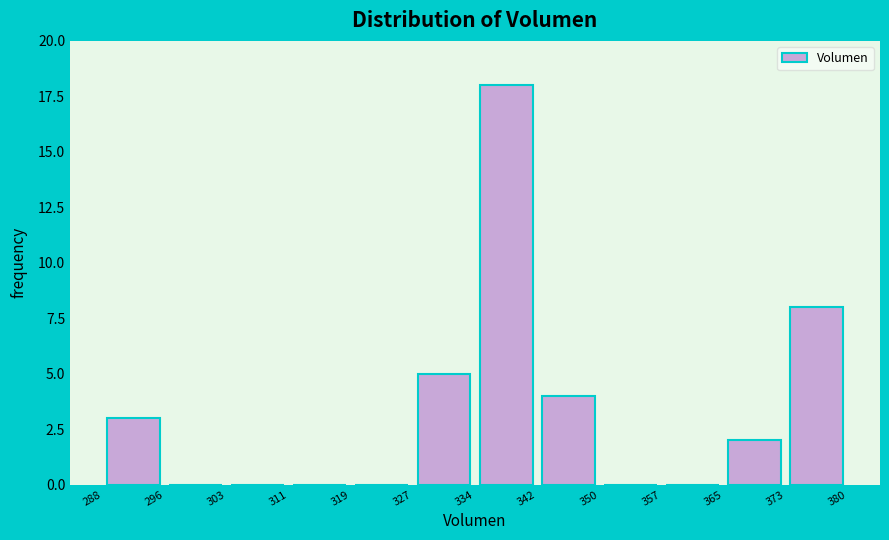

What is the height of the bar covering 327 to 334 on the x-axis? The values are not printed on the chart, so give them approximately, as read against the axis.

5